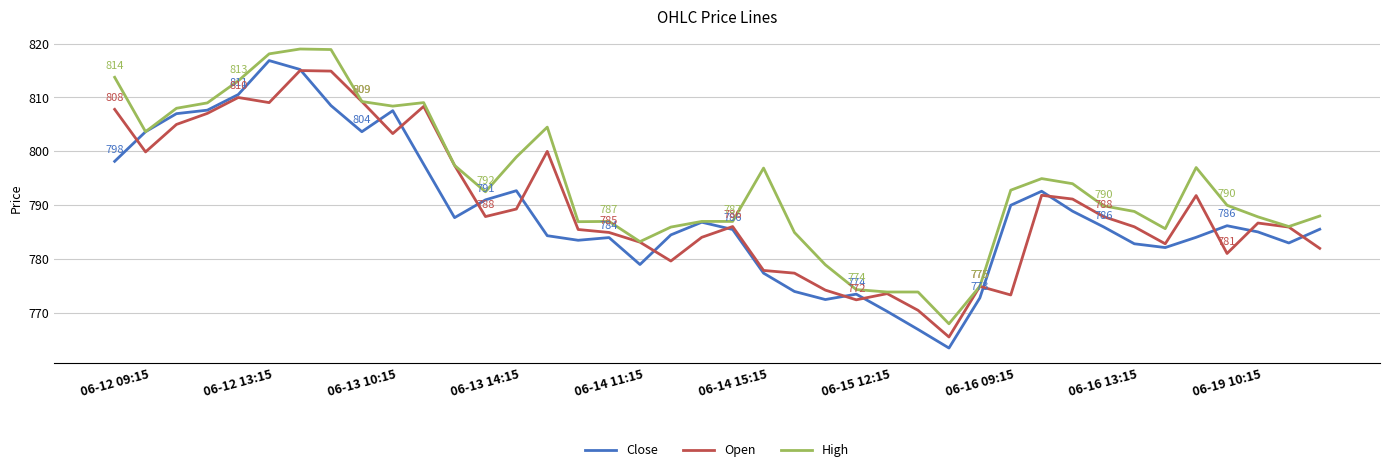

What is the average value of the Open series?

789.9